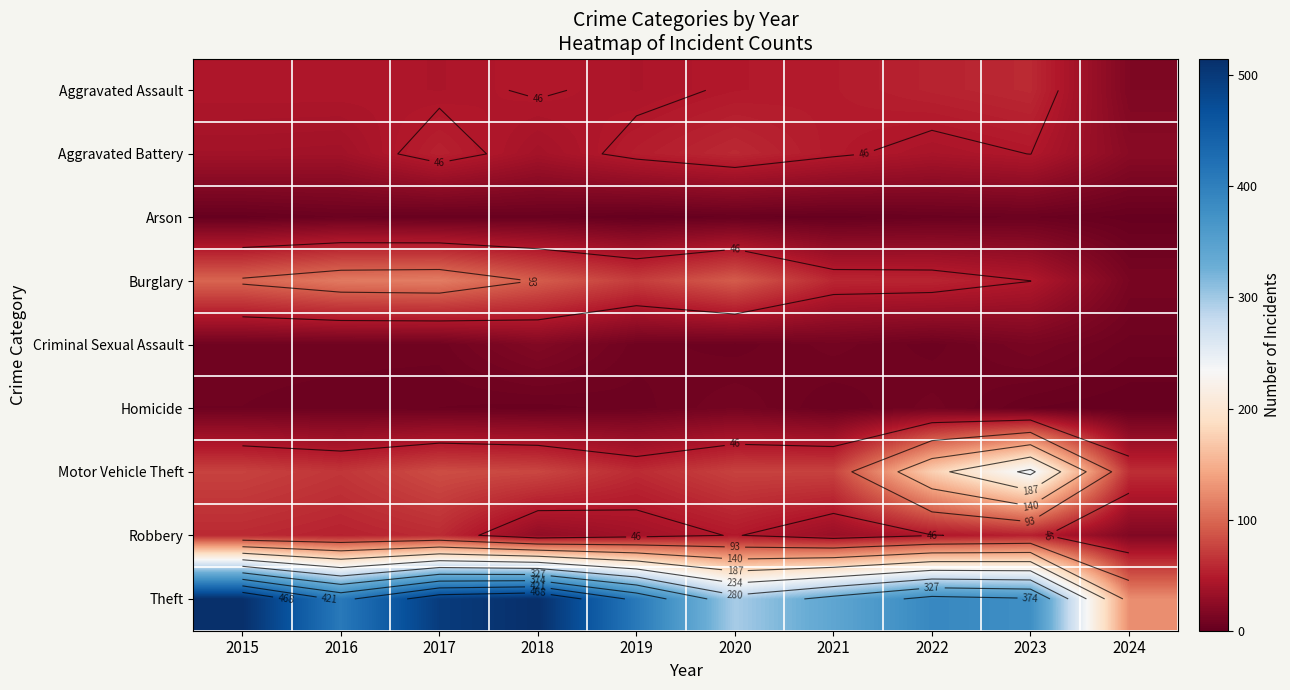

Which has a higher value, 2023 or 2017?

2023